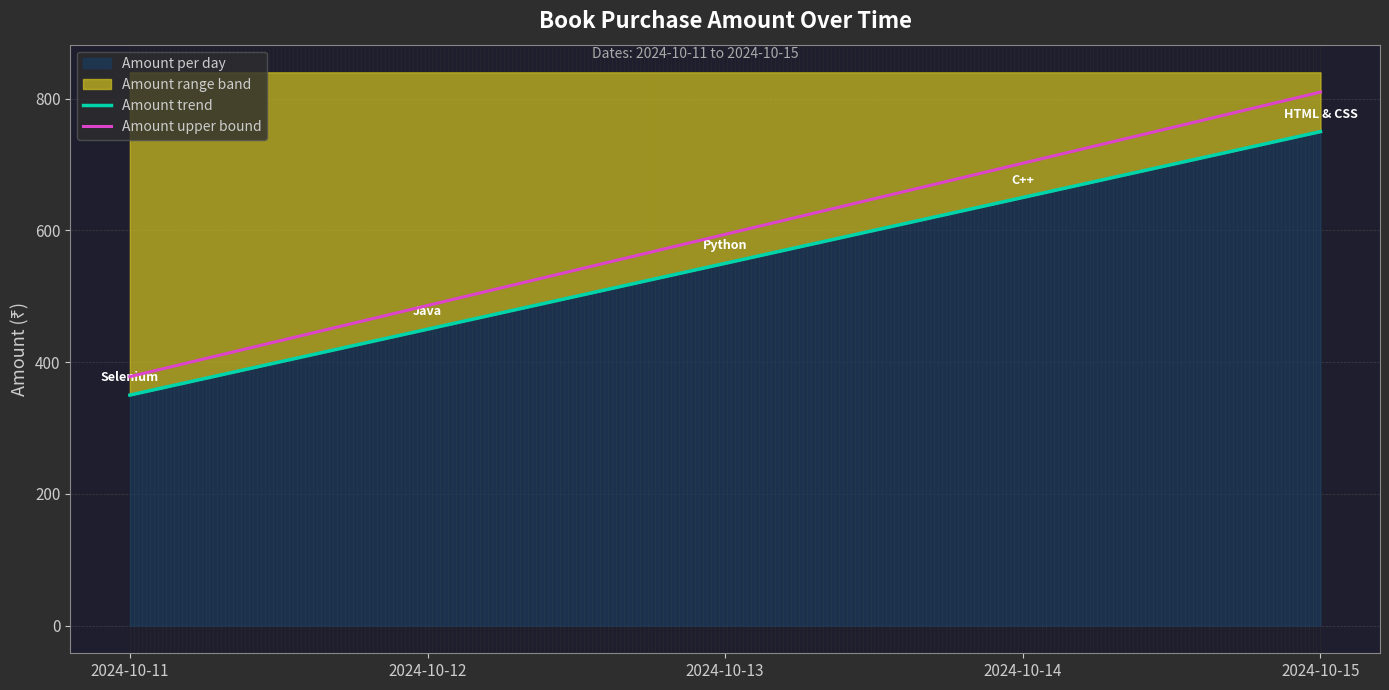

What is the total value across all series at 2024-10-13?

1144.0